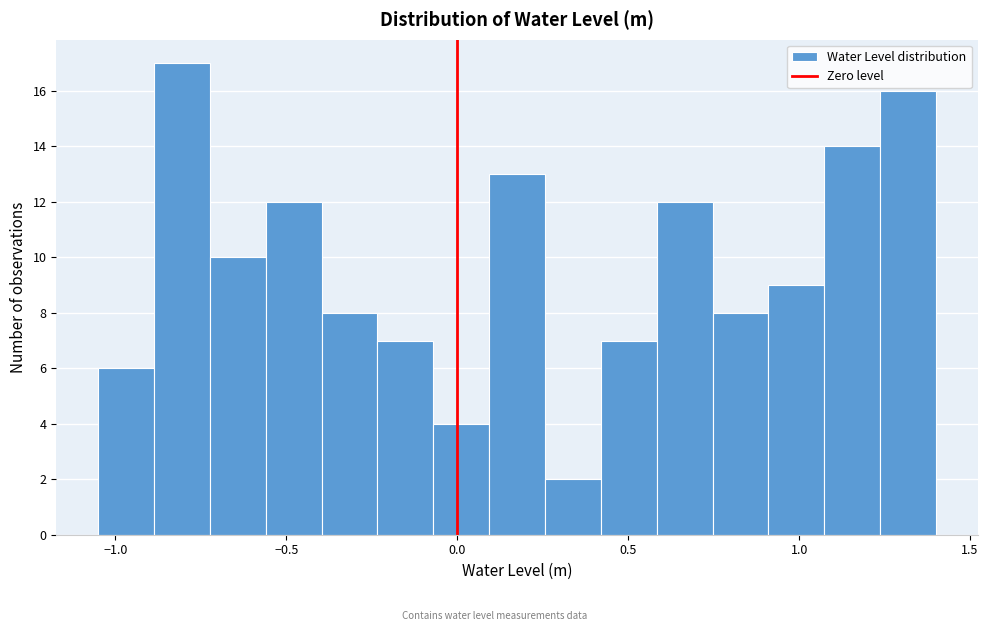

Around what value on the x-axis is the tallest bar? Give the approximate position of its centre, as read against the axis.

-0.80